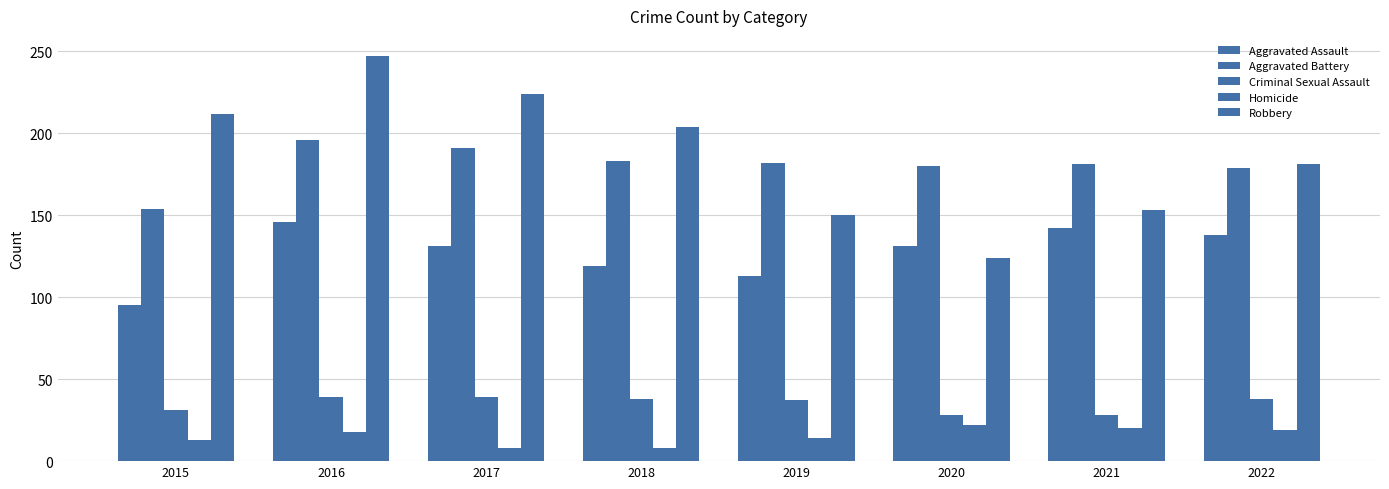

What is the difference between the maximum and minimum values in the Aggravated Battery series?

42